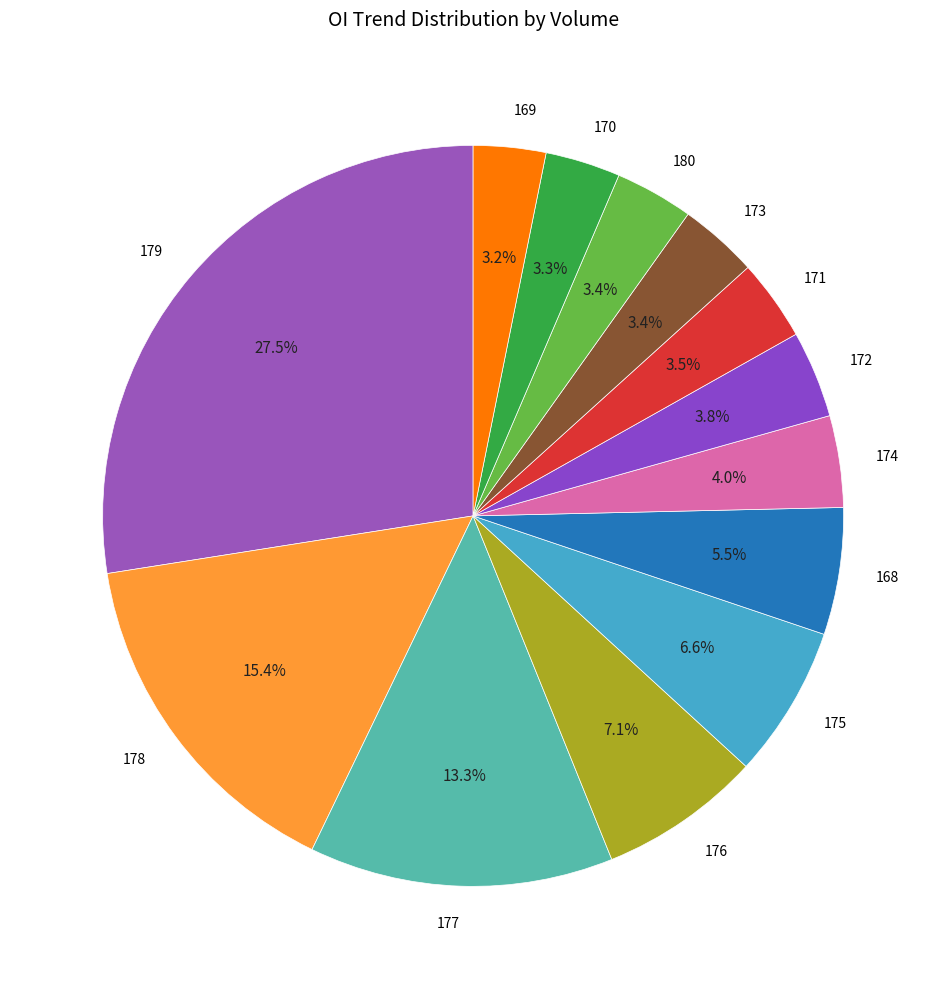

Is 180 the majority of the pie?

No